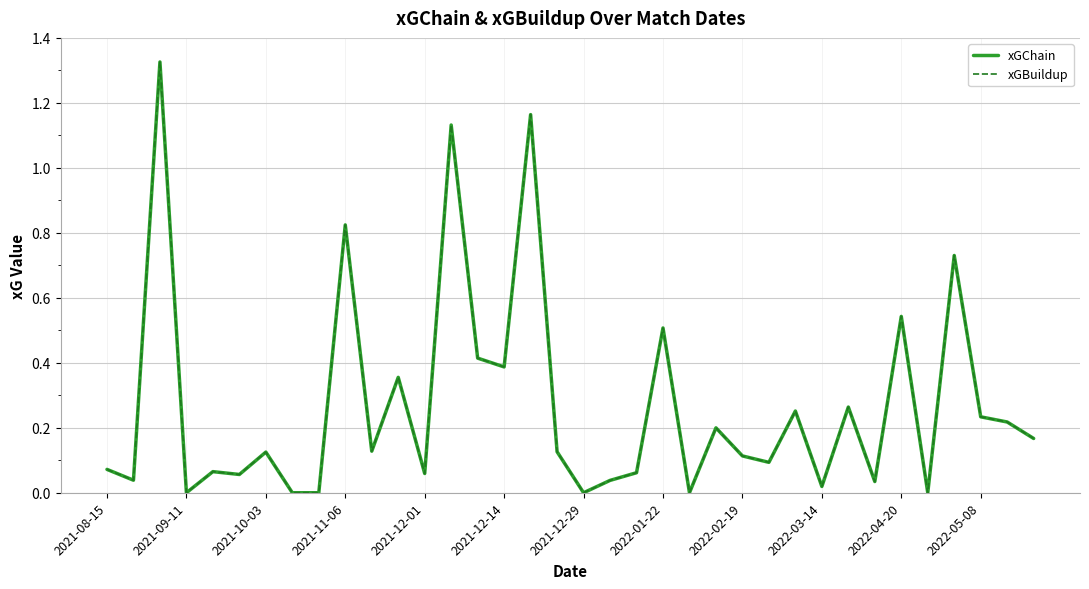

Is this an area chart (filled region under the line)?

No